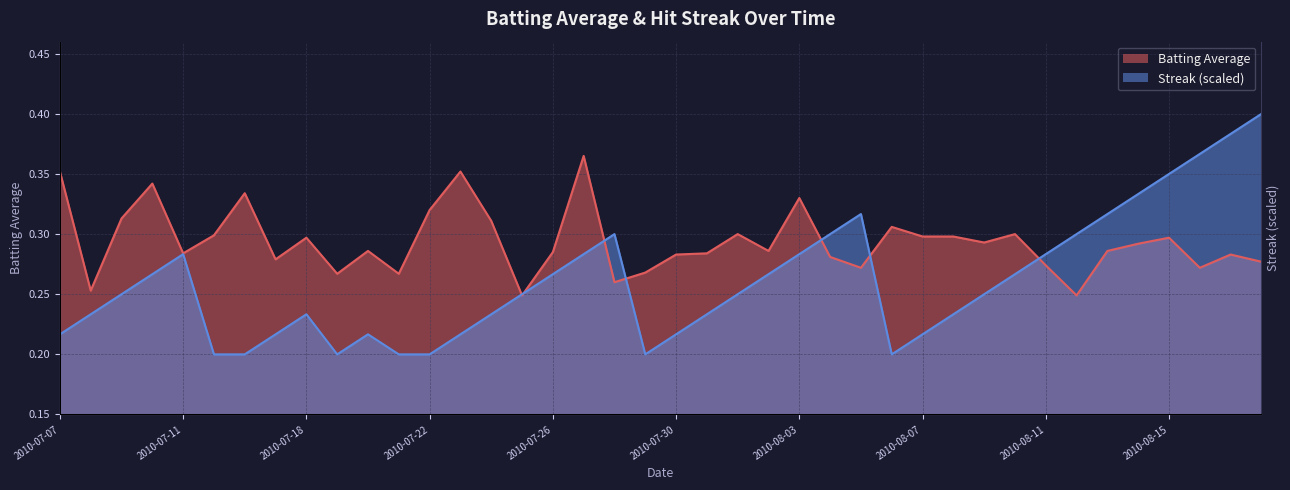

Rank the series by their maximum value, from lowest to highest.

Batting Average, Streak